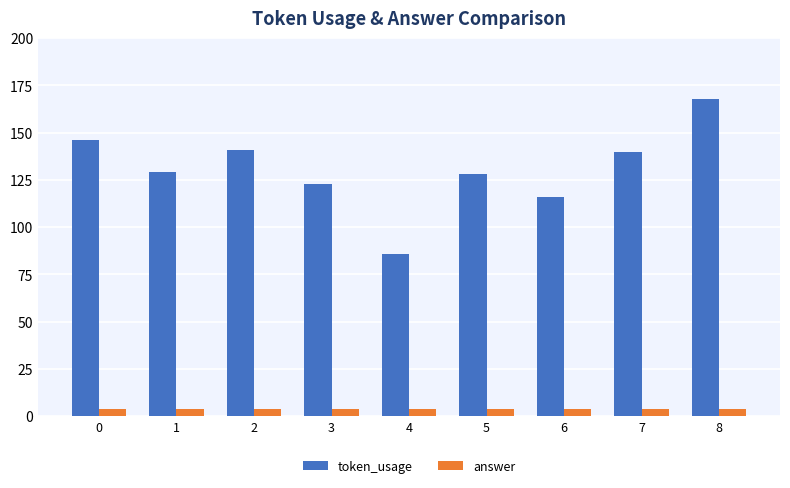

Is the value of answer at 7 greater than the value of token_usage at 1?

No